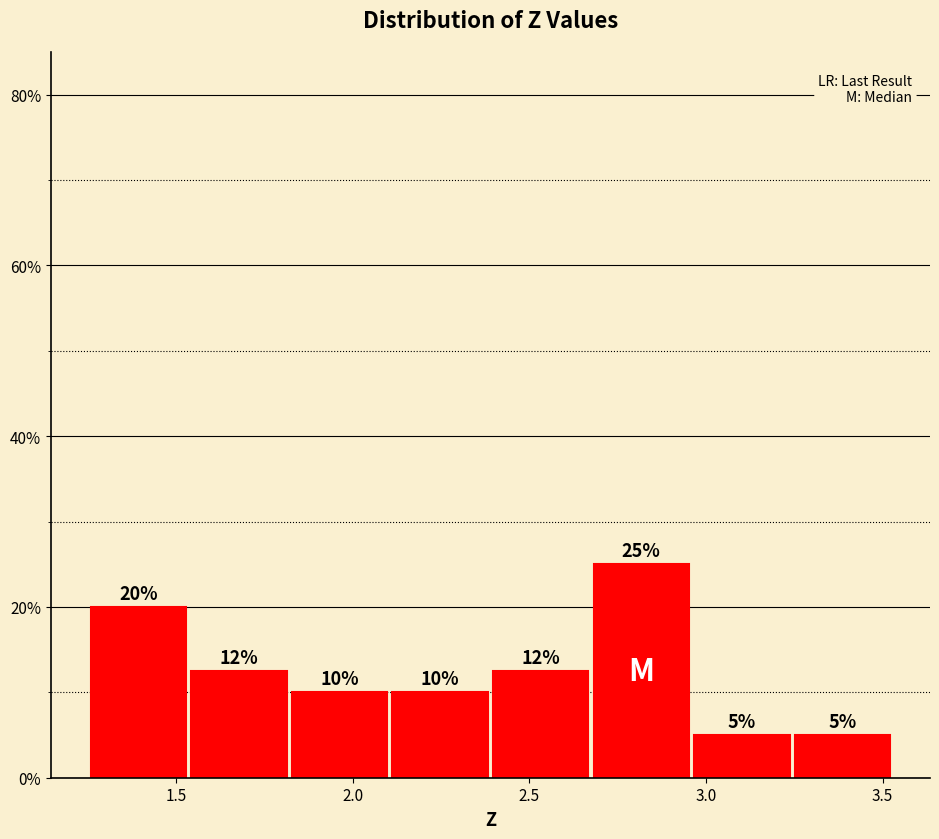

Over which range of the x-axis is the bar tallest?

2.65 to 2.95